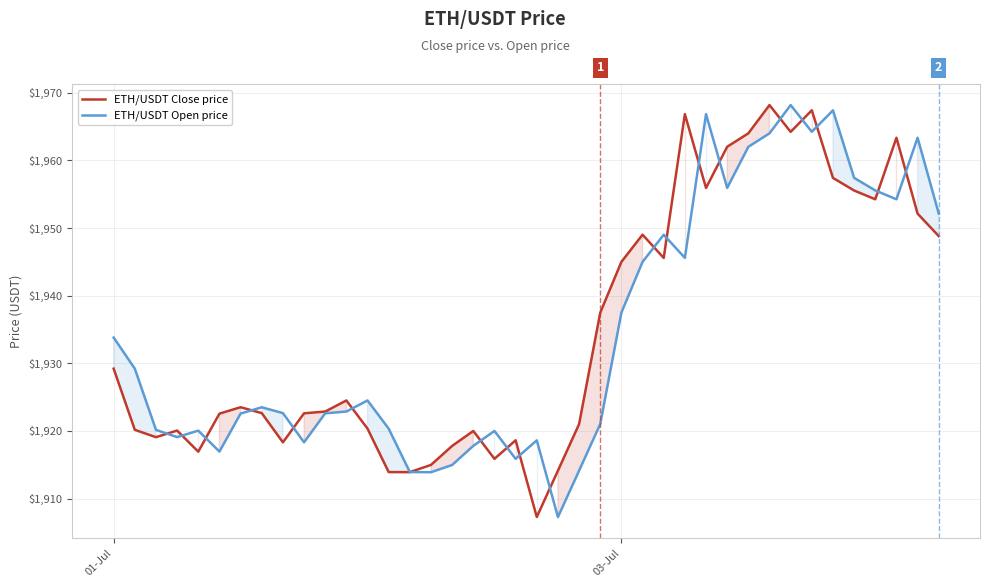

What is the highest value of the ETH/USDT Open price series?

1968.2